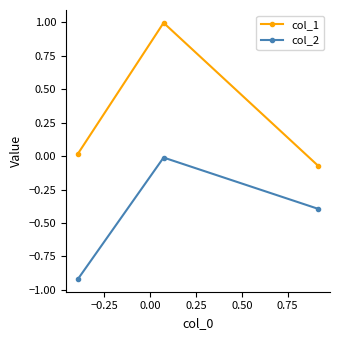

What is the smallest value displayed?

-0.9